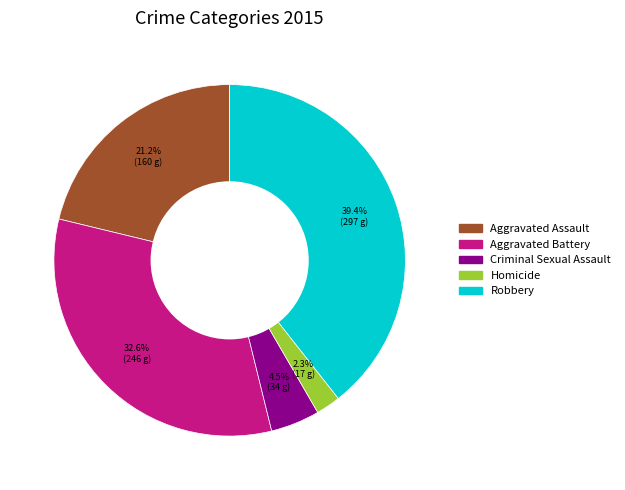

What is the smallest slice in the pie chart?

Homicide